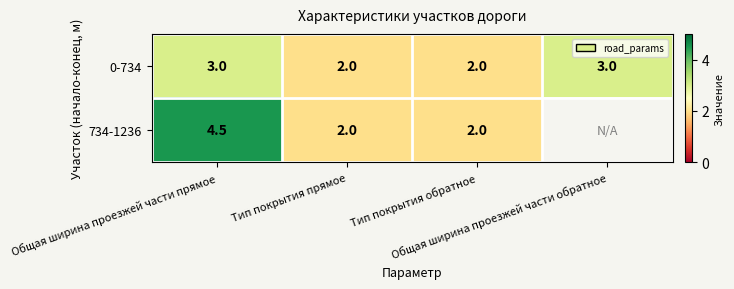

The 734-1236 series shows 2.0 at Тип покрытия обратное. True or false?

True